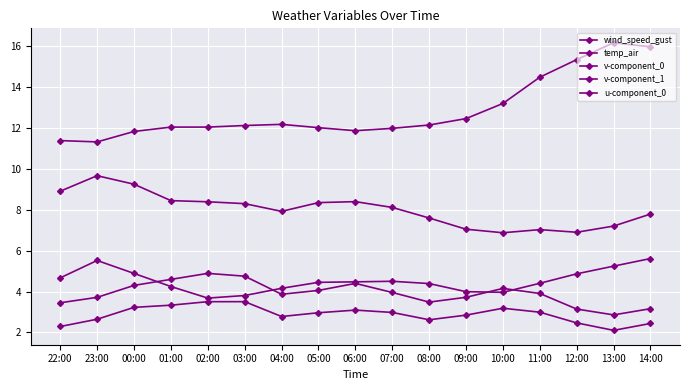

How many data points does each series have?

17